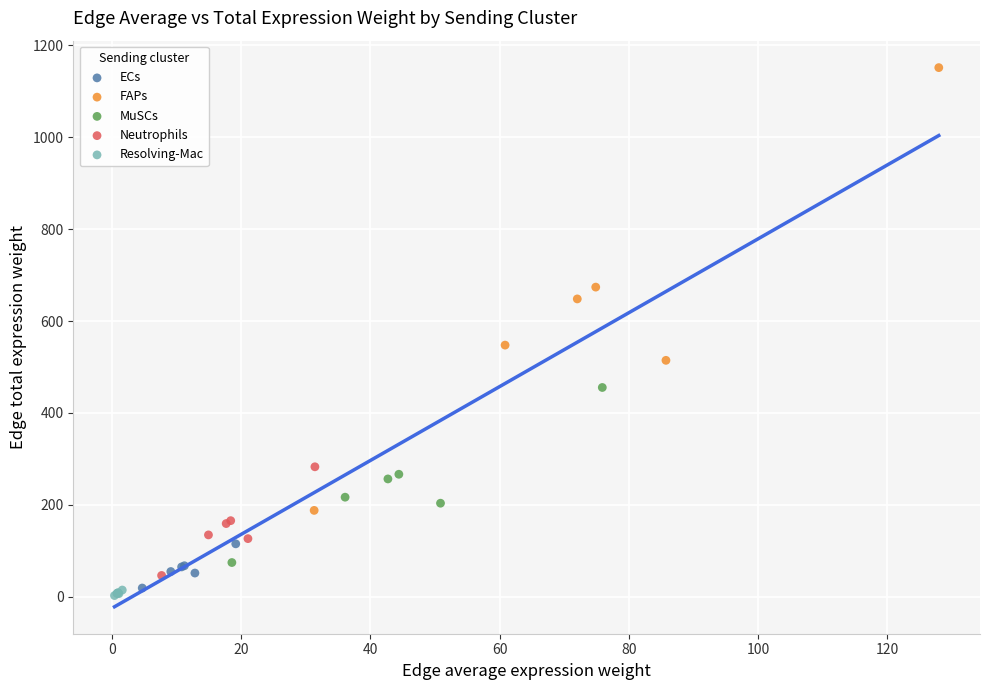

Which series contains the highest Y value?

FAPs